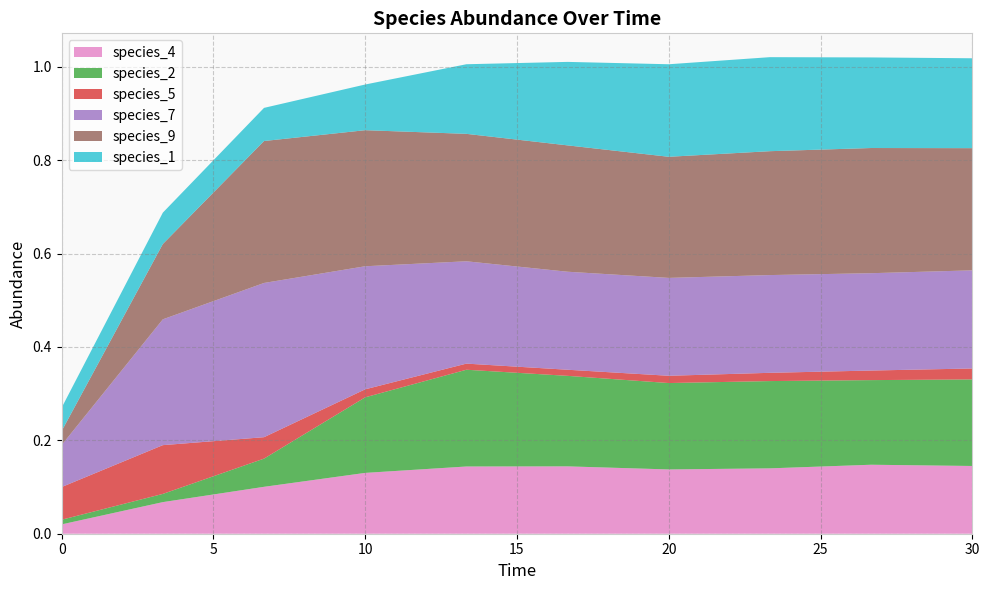

Reading left to right, list all the values displayed in this chart.

species_4: 0.0	0.1	0.1	0.1	0.1	0.1	0.1	0.1	0.1	0.1
species_2: 0.0	0.0	0.1	0.2	0.2	0.2	0.2	0.2	0.2	0.2
species_5: 0.1	0.1	0.0	0.0	0.0	0.0	0.0	0.0	0.0	0.0
species_7: 0.1	0.3	0.3	0.3	0.2	0.2	0.2	0.2	0.2	0.2
species_9: 0.0	0.2	0.3	0.3	0.3	0.3	0.3	0.3	0.3	0.3
species_1: 0.1	0.1	0.1	0.1	0.1	0.2	0.2	0.2	0.2	0.2